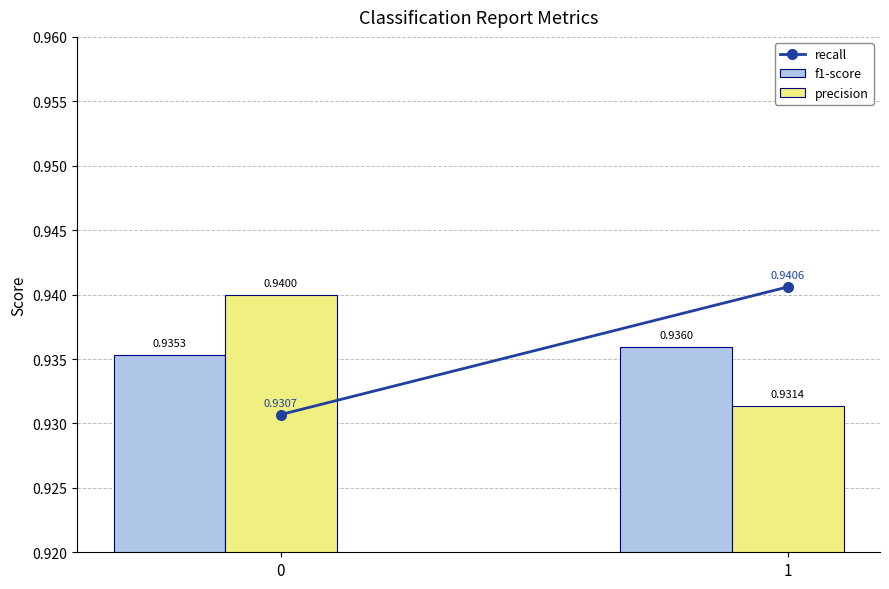

What is the total value across all series at 1?

1.9